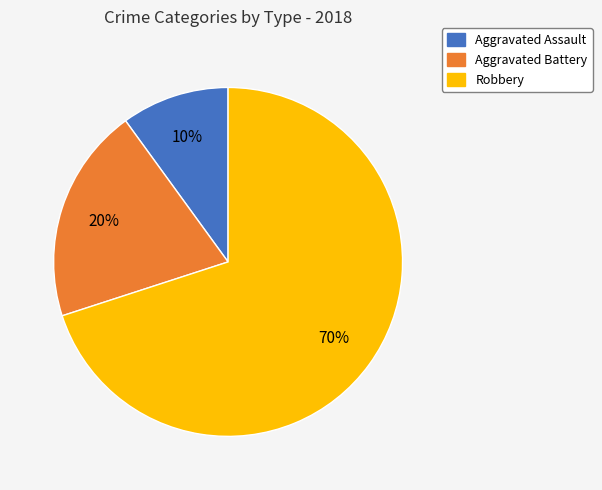

Combined, do Aggravated Assault and Robbery account for over 50%?

Yes